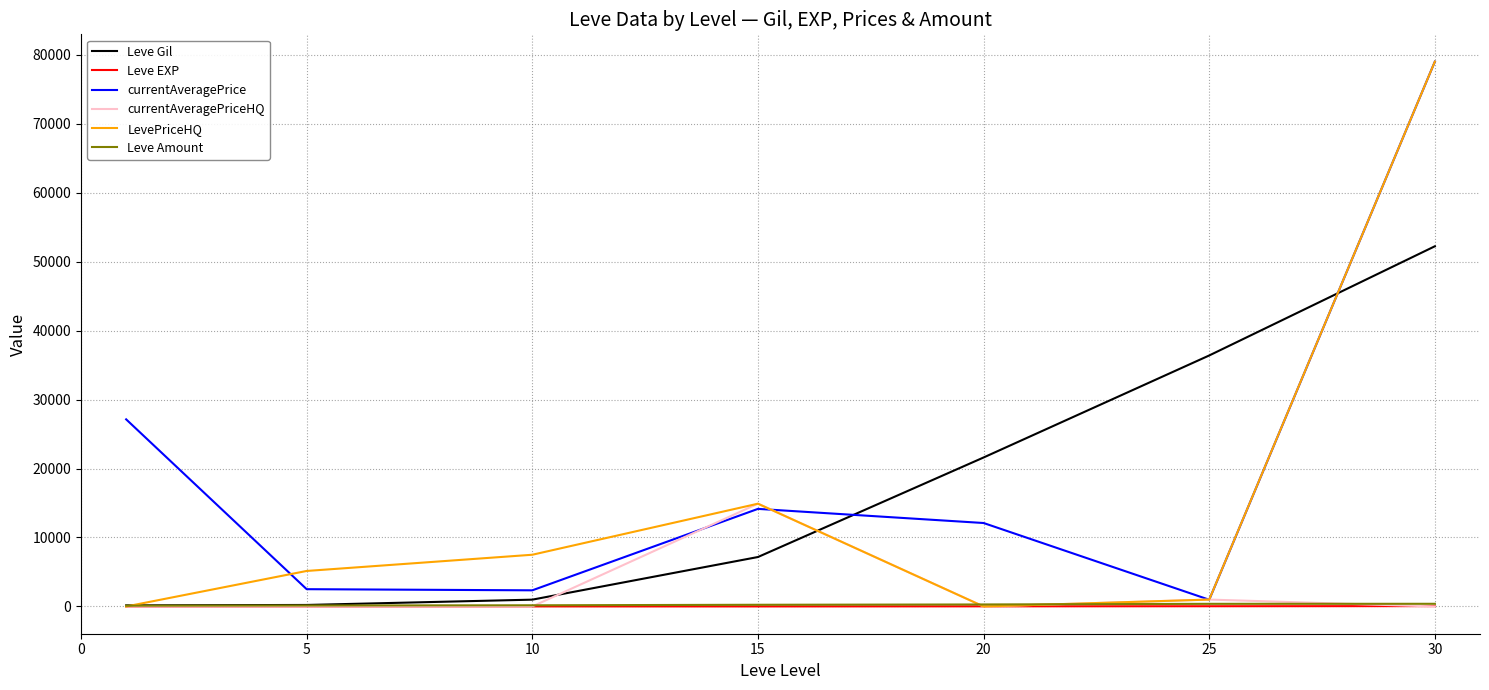

Which series has the largest total across all categories?

currentAveragePrice